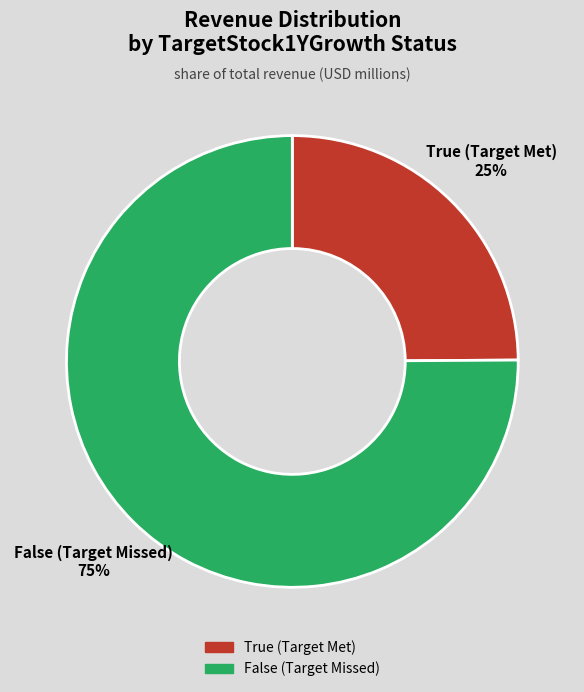

Is it true that False (Target Missed) is 75% of the pie?

True